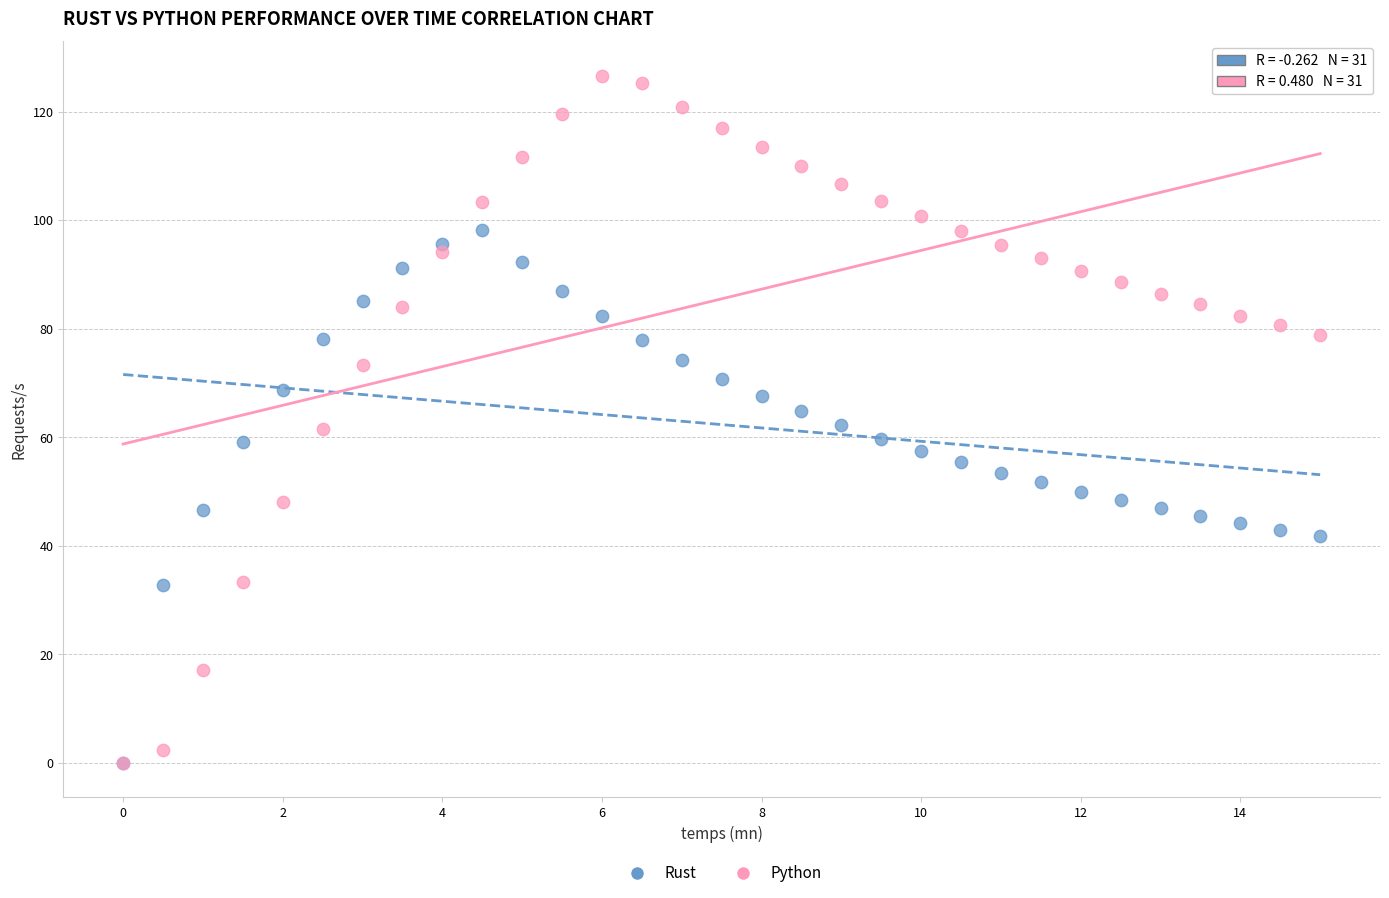

What are all the series names shown in the legend?

Rust, Python